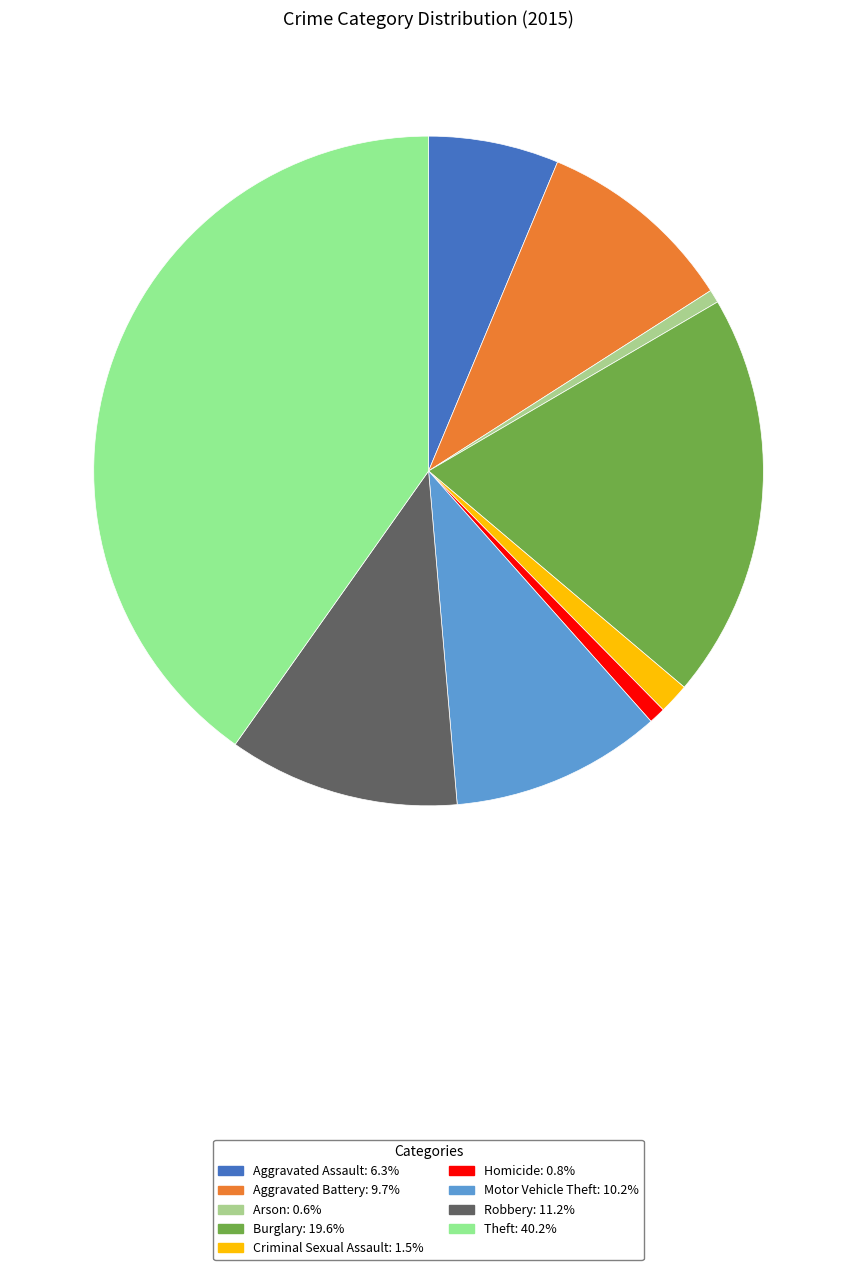

Which has a higher value, Aggravated Assault or Homicide?

Aggravated Assault